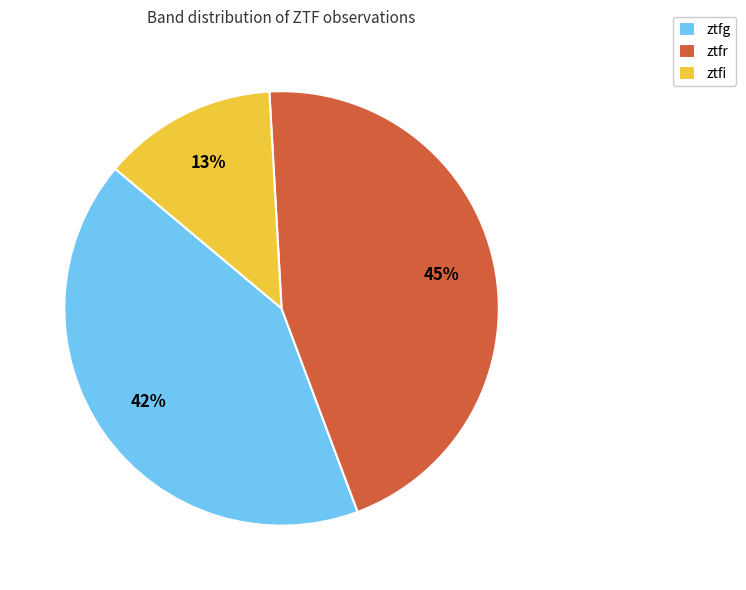

Is the sum of ztfr and ztfg greater than half?

Yes